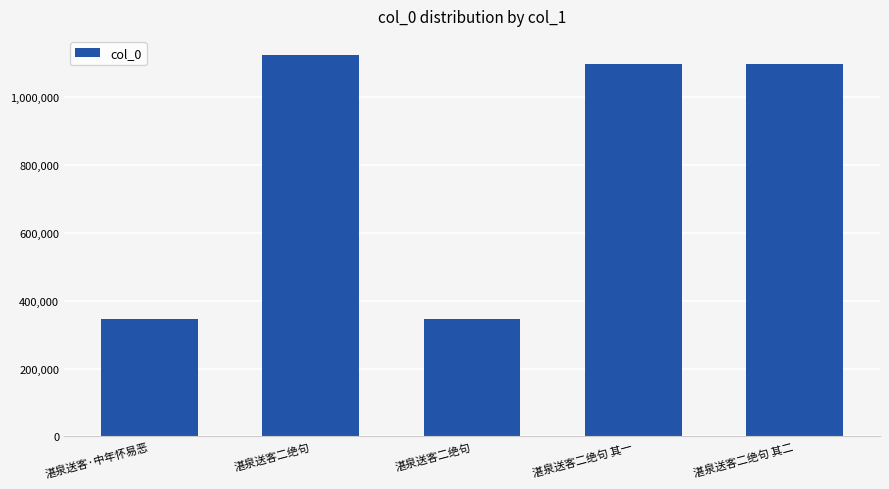

What is the ratio of the value at 湛泉送客二绝句 to the value at 湛泉送客二绝句 其二?

1.0